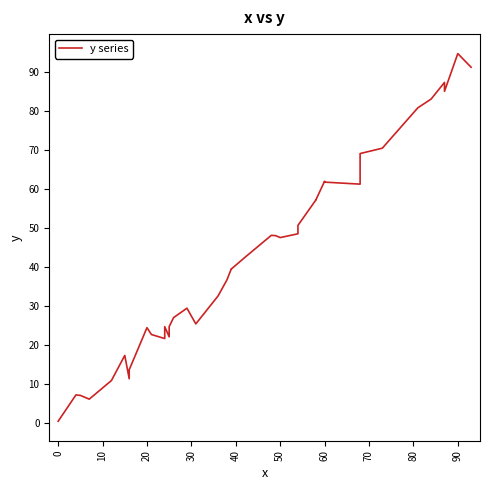

Does the chart display data point markers on the line(s)?

No